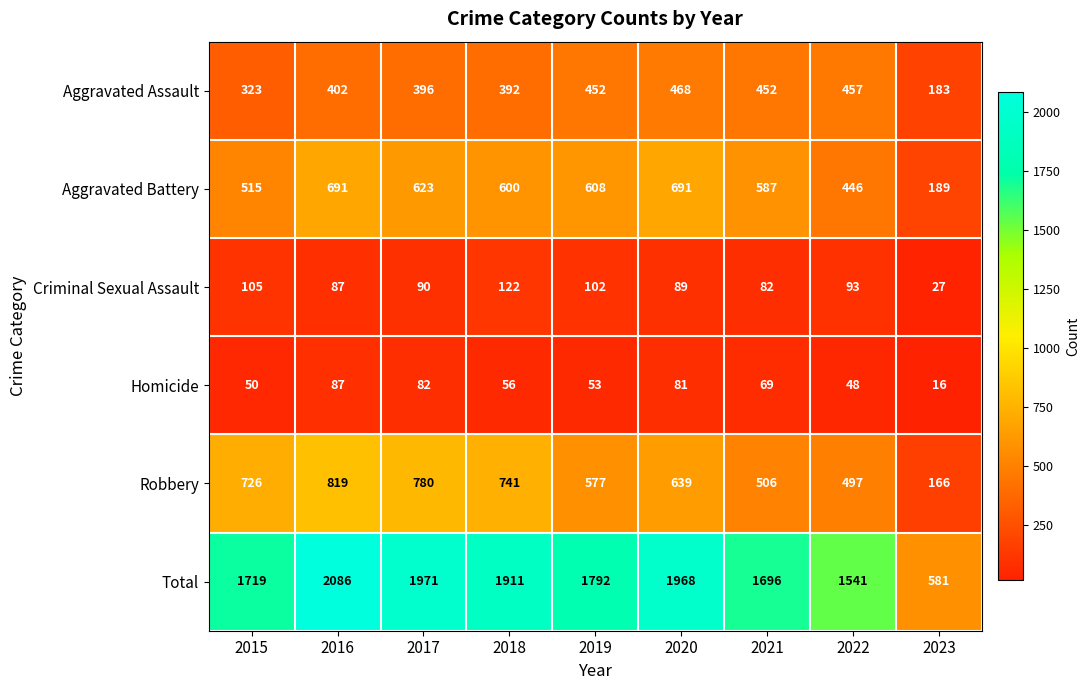

What is the maximum value shown in the chart?

2086